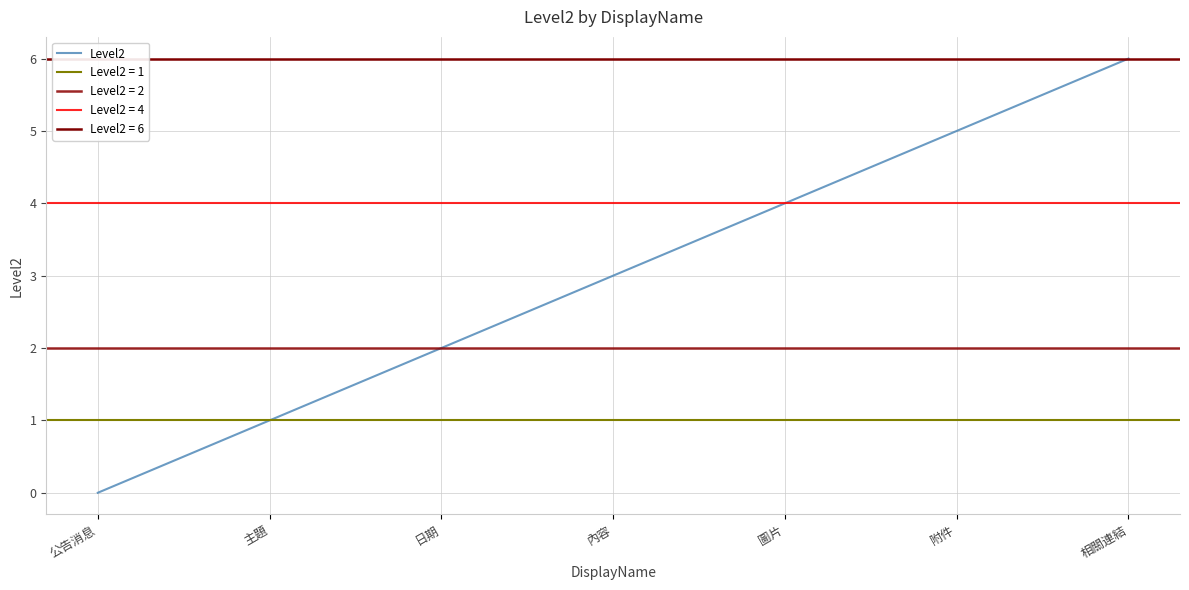

The chart shows a value of 3 at 內容. True or false?

True